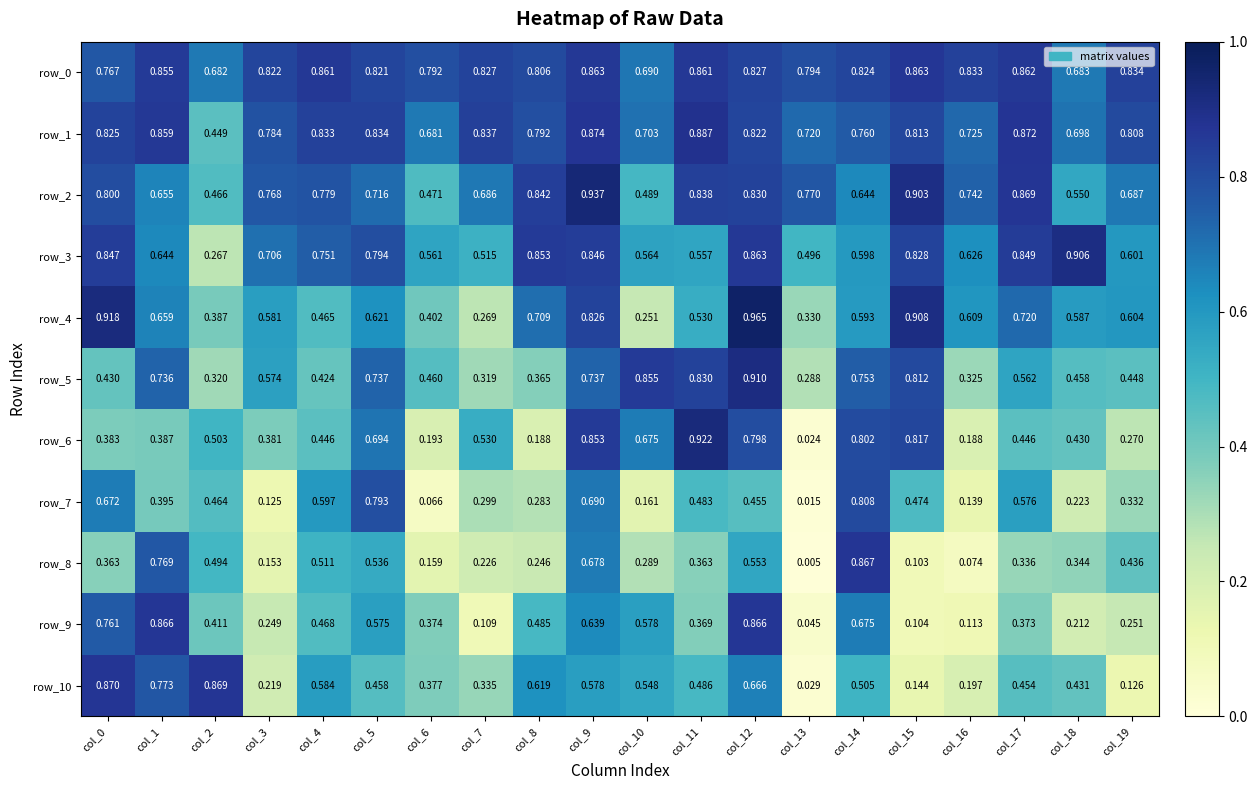

Is the value of row_1 at col_6 greater than the value of row_2 at col_4?

No